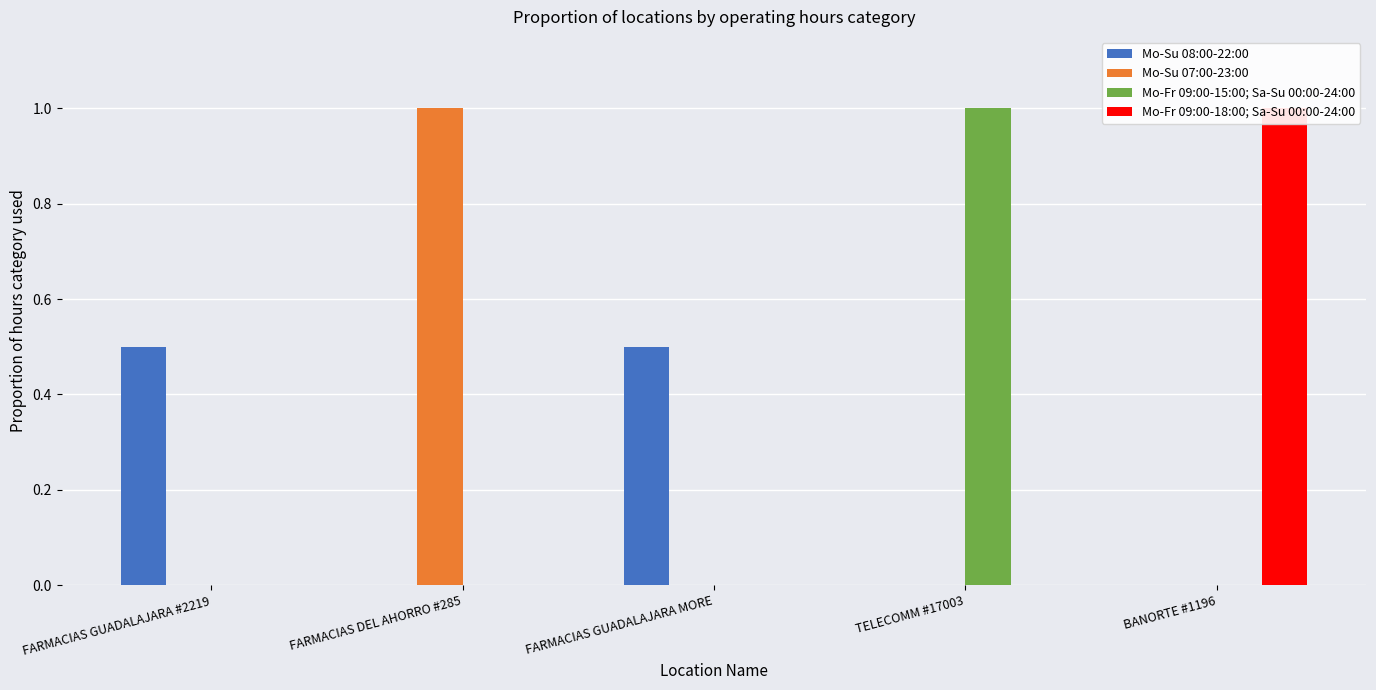

Which category has the lowest value in the Mo-Fr 09:00-18:00; Sa-Su 00:00-24:00 series?

FARMACIAS GUADALAJARA #2219